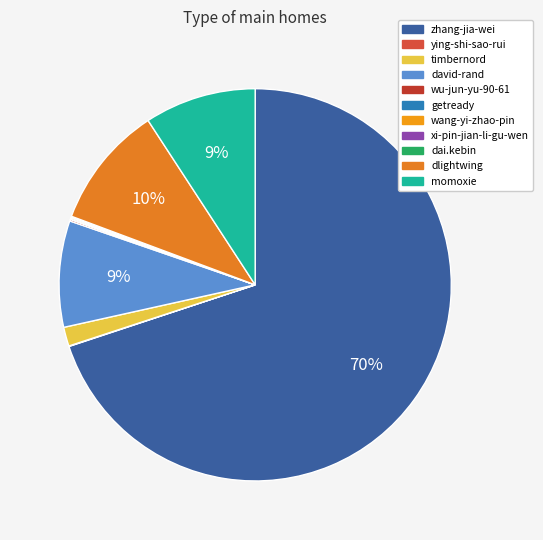

What is the largest slice in the pie chart?

zhang-jia-wei